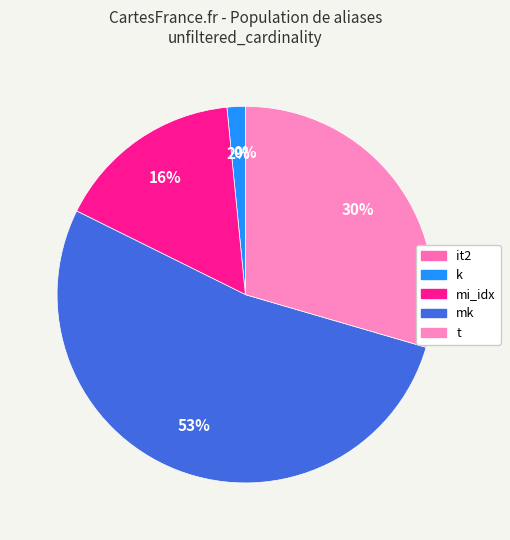

True or false: it2 accounts for 0% of the total.

True